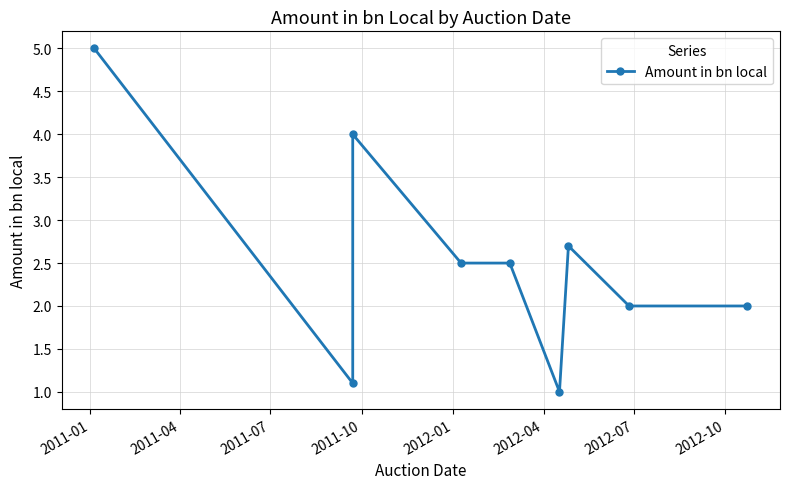

Which category has the highest value across all series?

2011-01